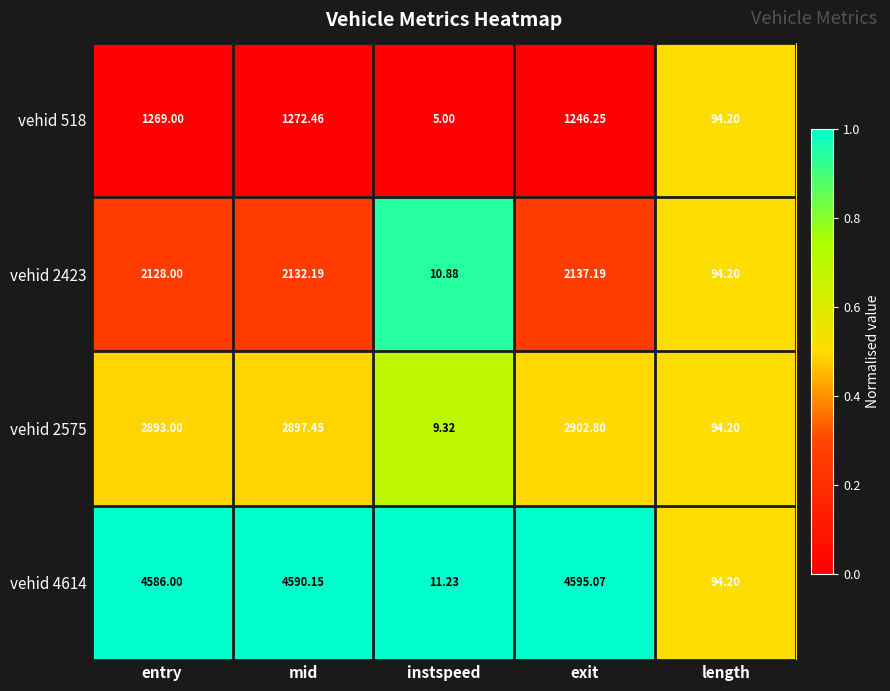

Is the value of vehid 2575 at instspeed greater than the value of vehid 2423 at mid?

No